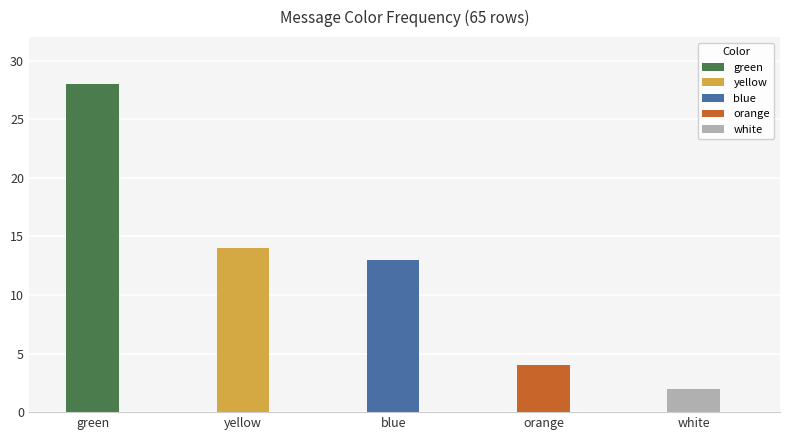

The chart shows a value of 13 at blue. True or false?

True